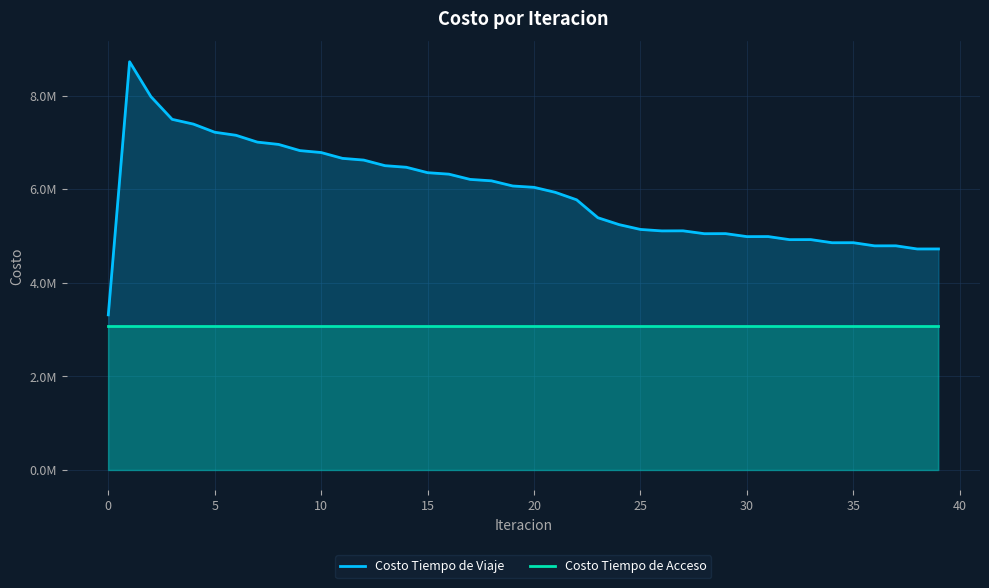

What value does the Costo Tiempo de Viaje series have at 24?

5242227.1